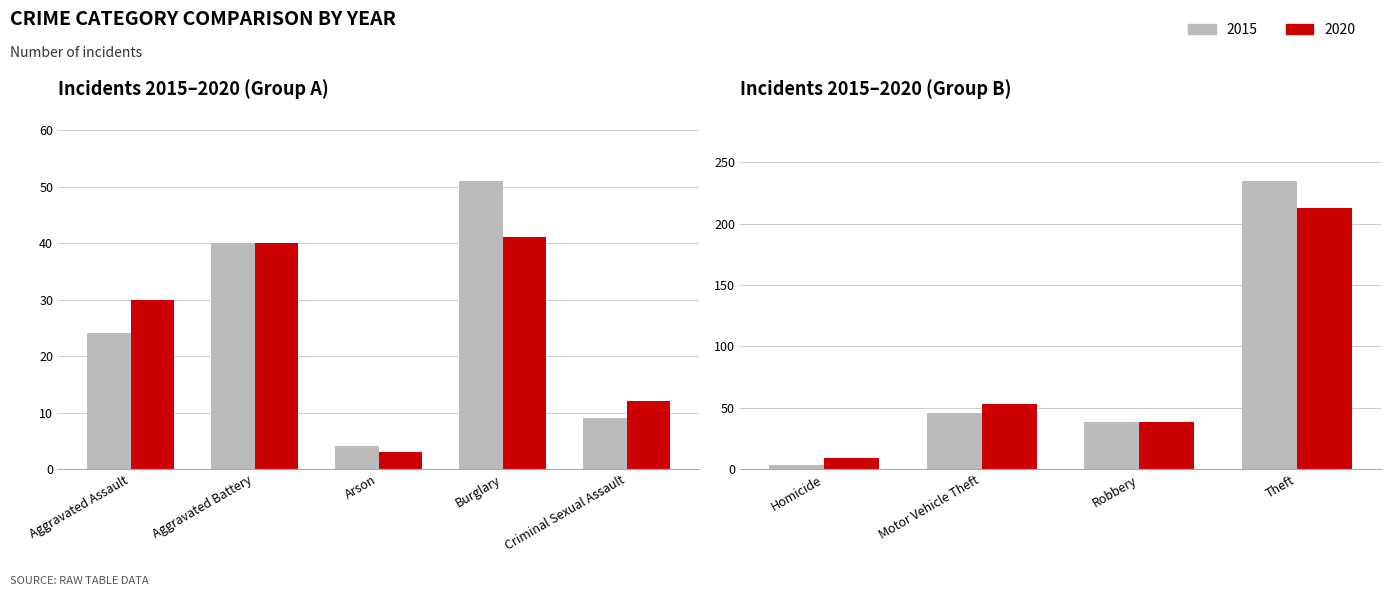

Which series has the largest total across all categories?

2015